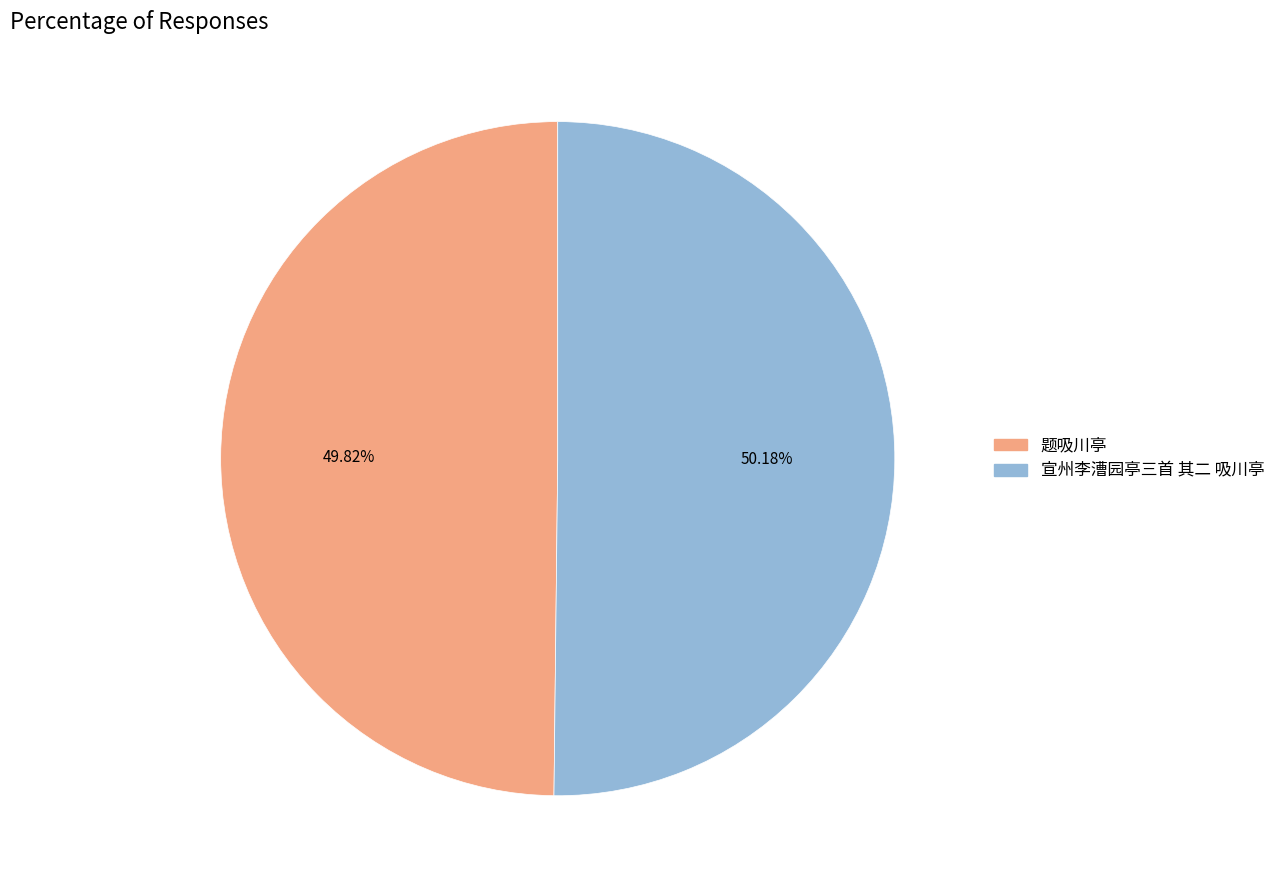

Combined, do 题吸川亭 and 宣州李漕园亭三首 其二 吸川亭 account for over 50%?

Yes